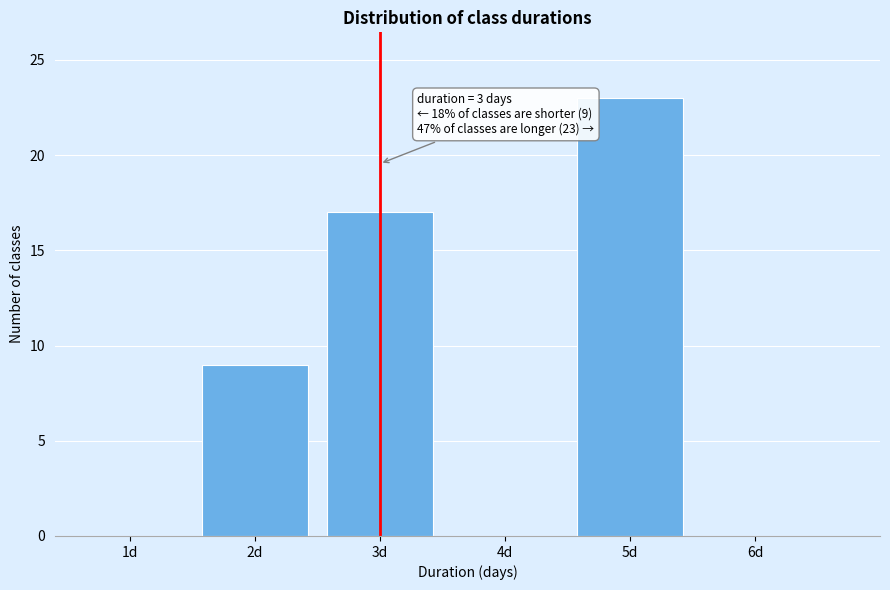

Reading right to left, transcribe all the data shown in this chart.

6d=0	5d=23	4d=0	3d=17	2d=9	1d=0